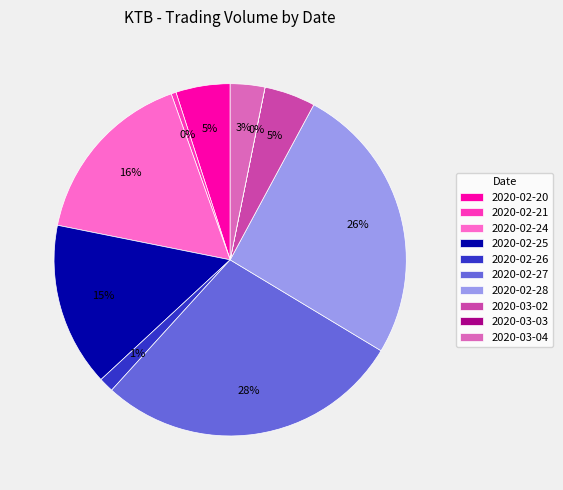

Is there a majority slice in this chart?

No